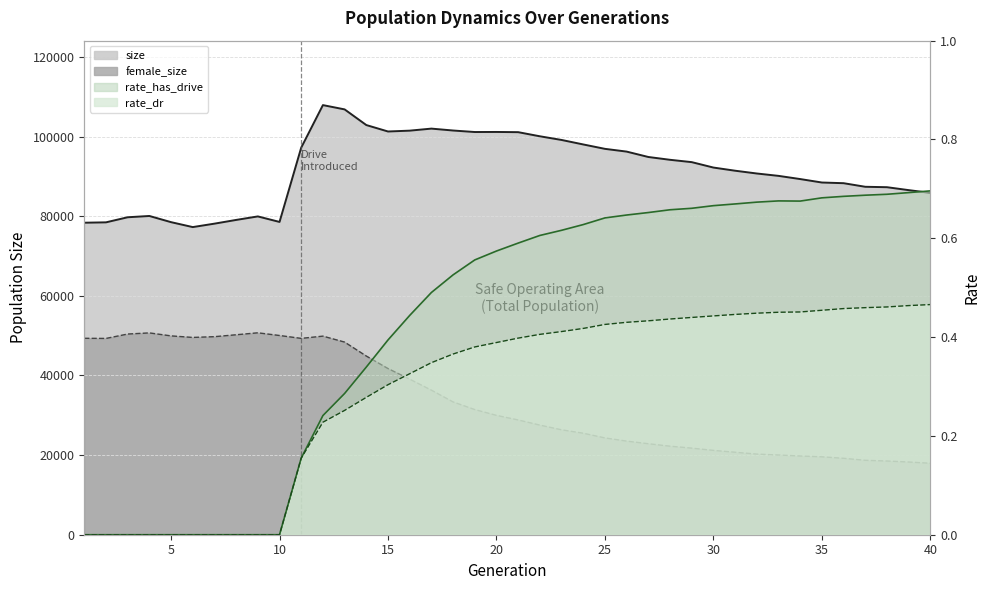

Which category has the highest value in the female_size series?

9